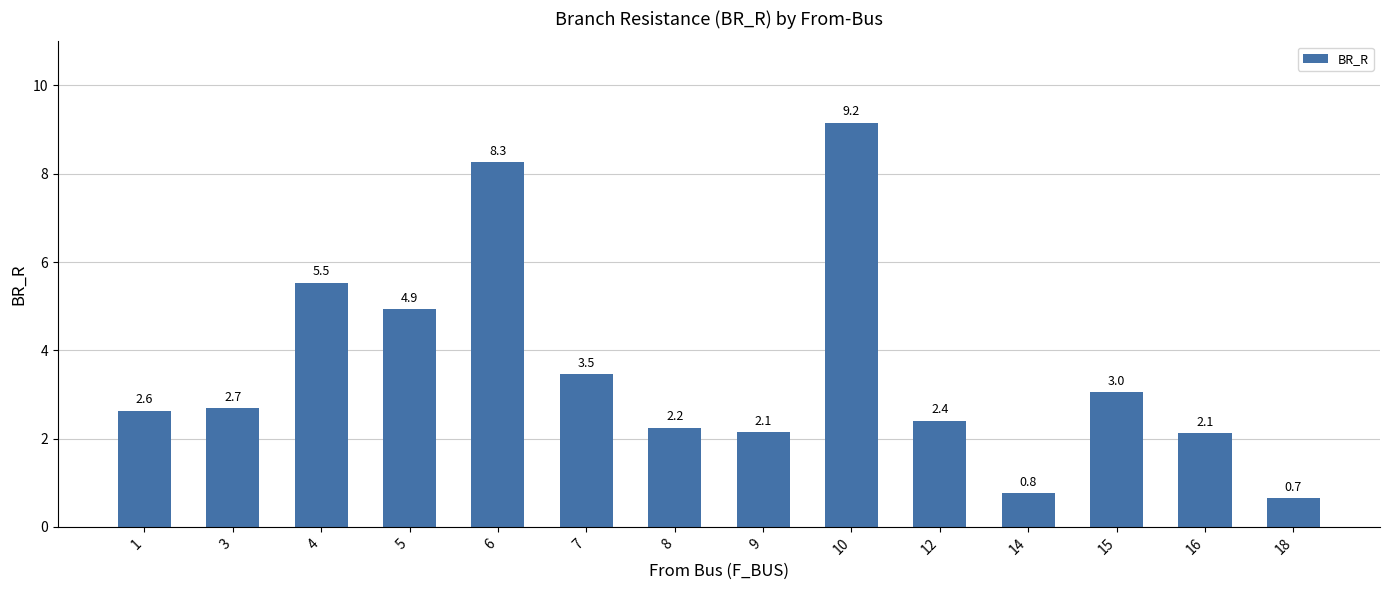

Is it true that the value at 15 is 1.5?

False